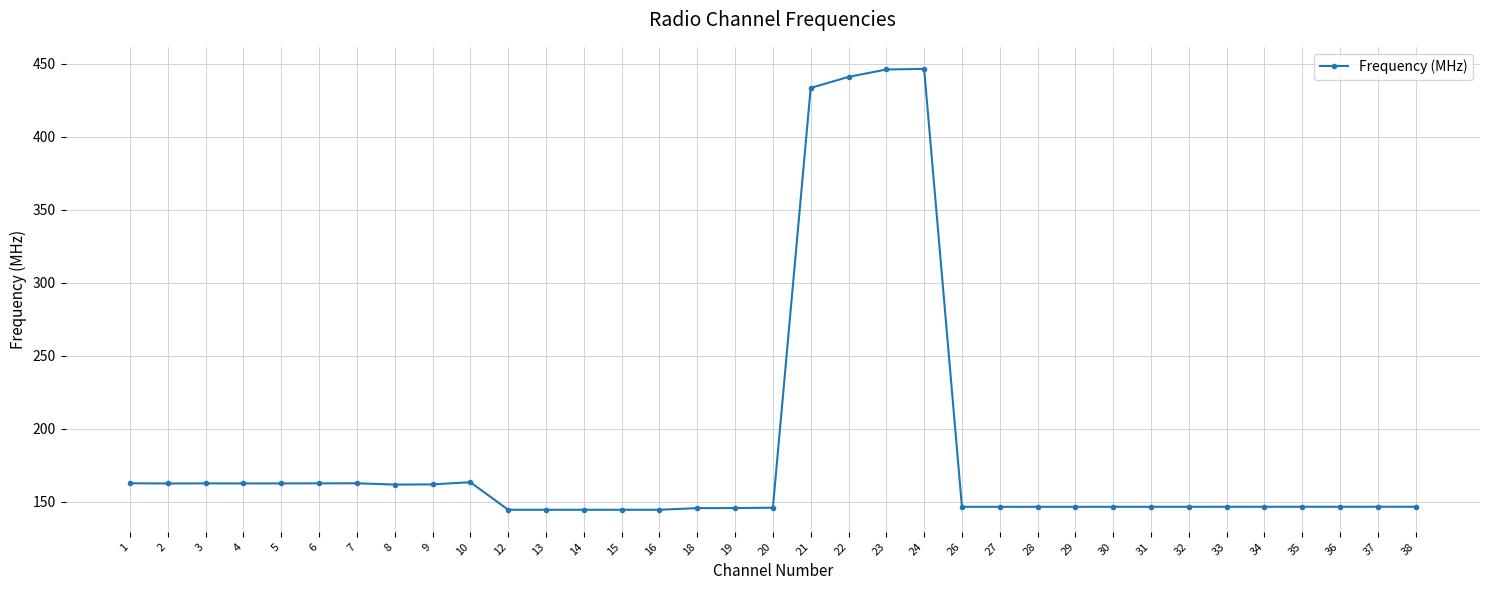

What is the sum of all values?

6453.5